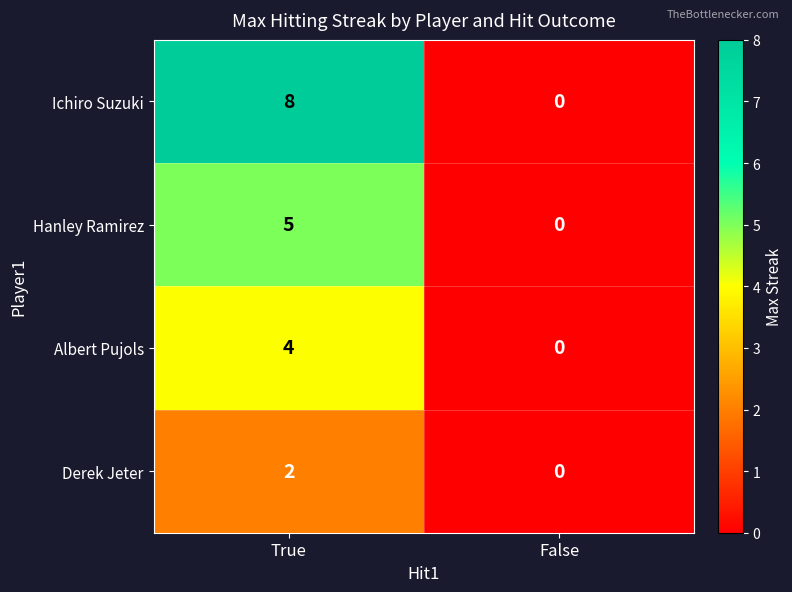

What value does the Albert Pujols series have at True?

4